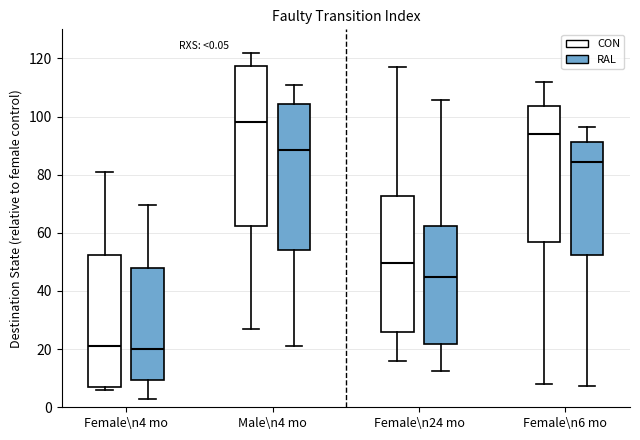

Comparing the boxes themselves (not the whiskers), which one is the tallest?

Male\n4 mo (CON)